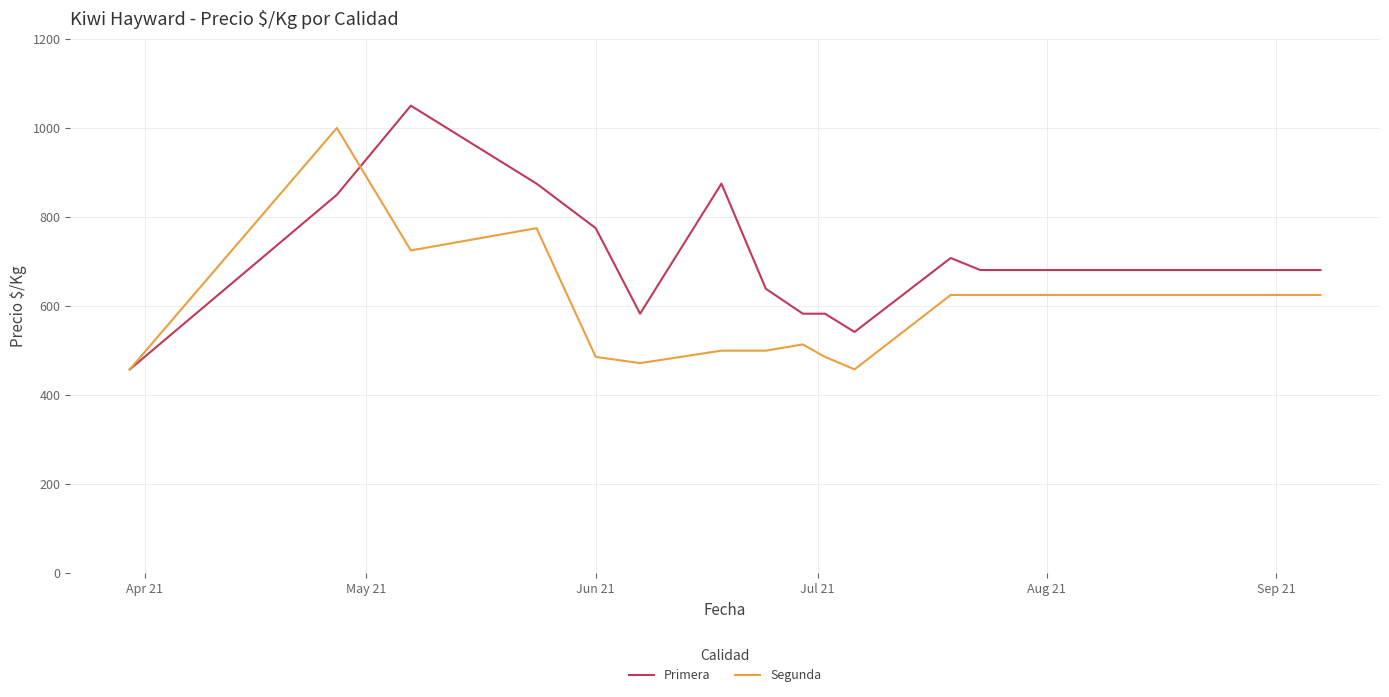

How many lines are shown in the chart?

2